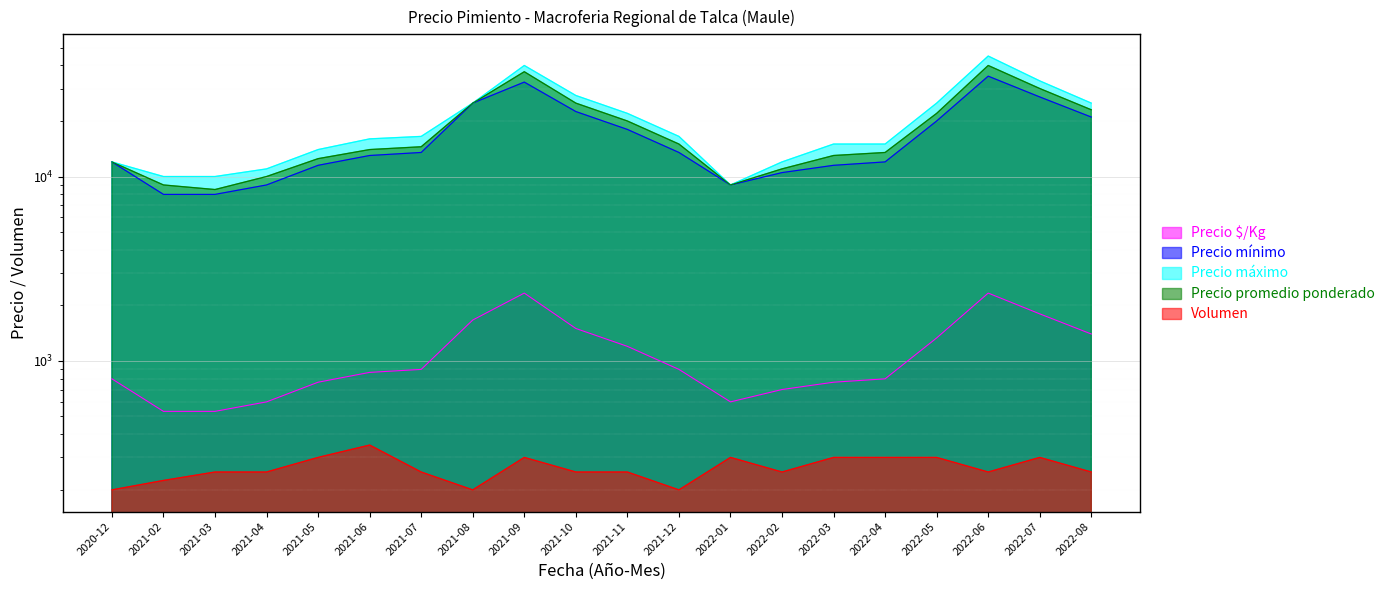

Reading right to left, what are all the values shown in this chart?

Precio $/Kg: 2022-08=1400	2022-07=1800	2022-06=2333	2022-05=1333	2022-04=800	2022-03=767	2022-02=700	2022-01=600	2021-12=900	2021-11=1200	2021-10=1500	2021-09=2333	2021-08=1667	2021-07=900	2021-06=867	2021-05=767	2021-04=600	2021-03=533	2021-02=533	2020-12=800
Precio mínimo: 2022-08=21000	2022-07=27000	2022-06=35000	2022-05=20000	2022-04=12000	2022-03=11500	2022-02=10500	2022-01=9000	2021-12=13500	2021-11=18000	2021-10=22500	2021-09=32500	2021-08=25000	2021-07=13500	2021-06=13000	2021-05=11500	2021-04=9000	2021-03=8000	2021-02=8000	2020-12=12000
Precio máximo: 2022-08=25000	2022-07=33000	2022-06=45000	2022-05=25000	2022-04=15000	2022-03=15000	2022-02=12000	2022-01=9000	2021-12=16500	2021-11=22000	2021-10=27500	2021-09=40000	2021-08=25000	2021-07=16500	2021-06=16000	2021-05=14000	2021-04=11000	2021-03=10000	2021-02=10000	2020-12=12000
Precio promedio ponderado: 2022-08=23000	2022-07=30000	2022-06=40000	2022-05=22000	2022-04=13500	2022-03=13000	2022-02=11000	2022-01=9000	2021-12=15000	2021-11=20000	2021-10=25000	2021-09=37000	2021-08=25000	2021-07=14500	2021-06=14000	2021-05=12500	2021-04=10000	2021-03=8500	2021-02=9000	2020-12=12000
Volumen: 2022-08=250	2022-07=300	2022-06=250	2022-05=300	2022-04=300	2022-03=300	2022-02=250	2022-01=300	2021-12=200	2021-11=250	2021-10=250	2021-09=300	2021-08=200	2021-07=250	2021-06=350	2021-05=300	2021-04=250	2021-03=250	2021-02=225	2020-12=200